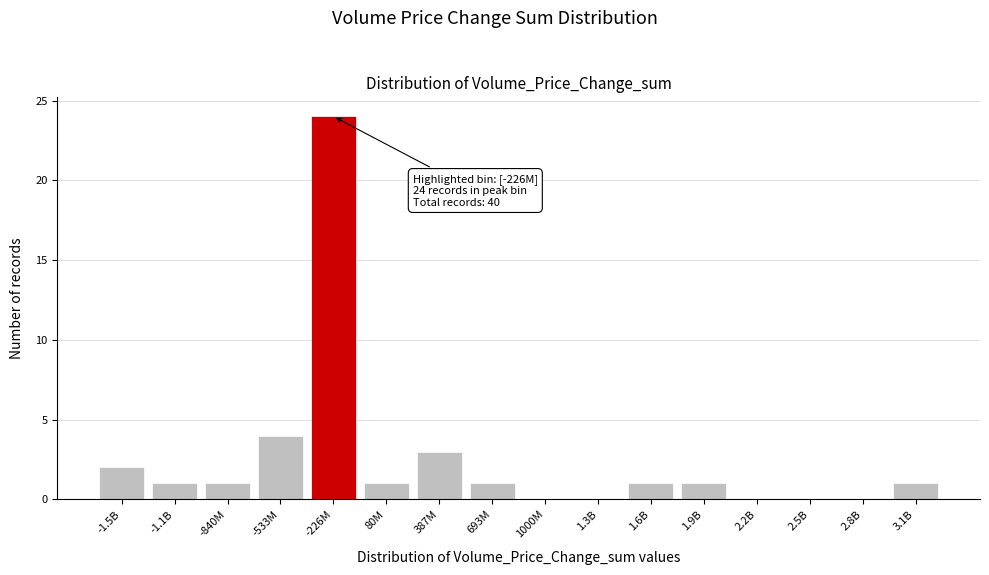

Reading right to left, transcribe all the data shown in this chart.

3.1B=1	2.8B=0	2.5B=0	2.2B=0	1.9B=1	1.6B=1	1.3B=0	1000M=0	693M=1	387M=3	80M=1	-226M=24	-533M=4	-840M=1	-1.1B=1	-1.5B=2